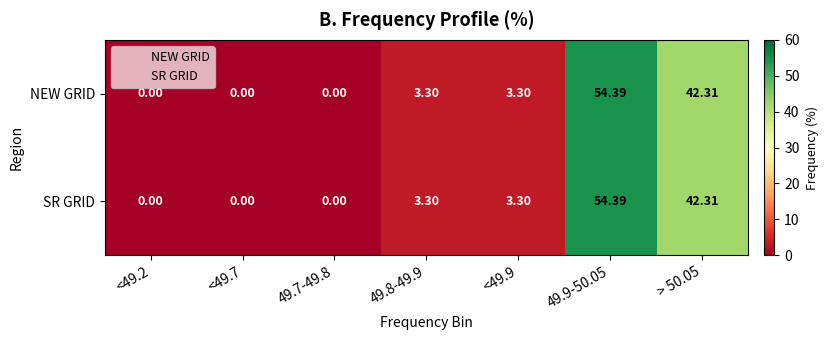

How many positive values does the SR GRID series have?

4